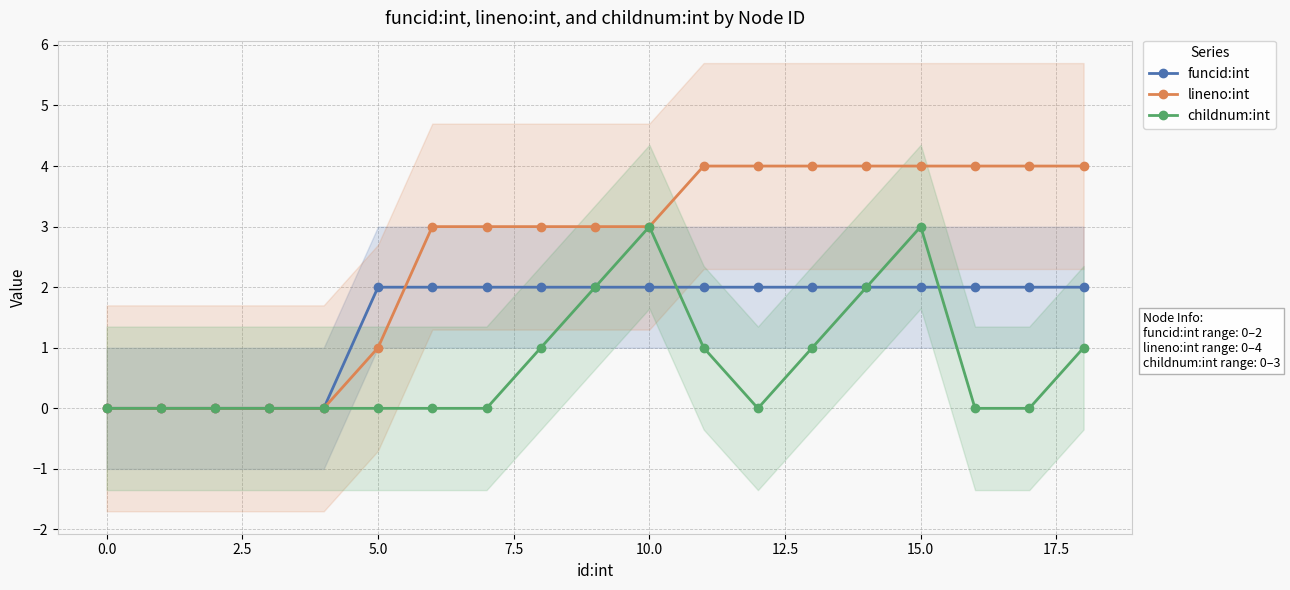

Which series has the largest total across all categories?

lineno:int